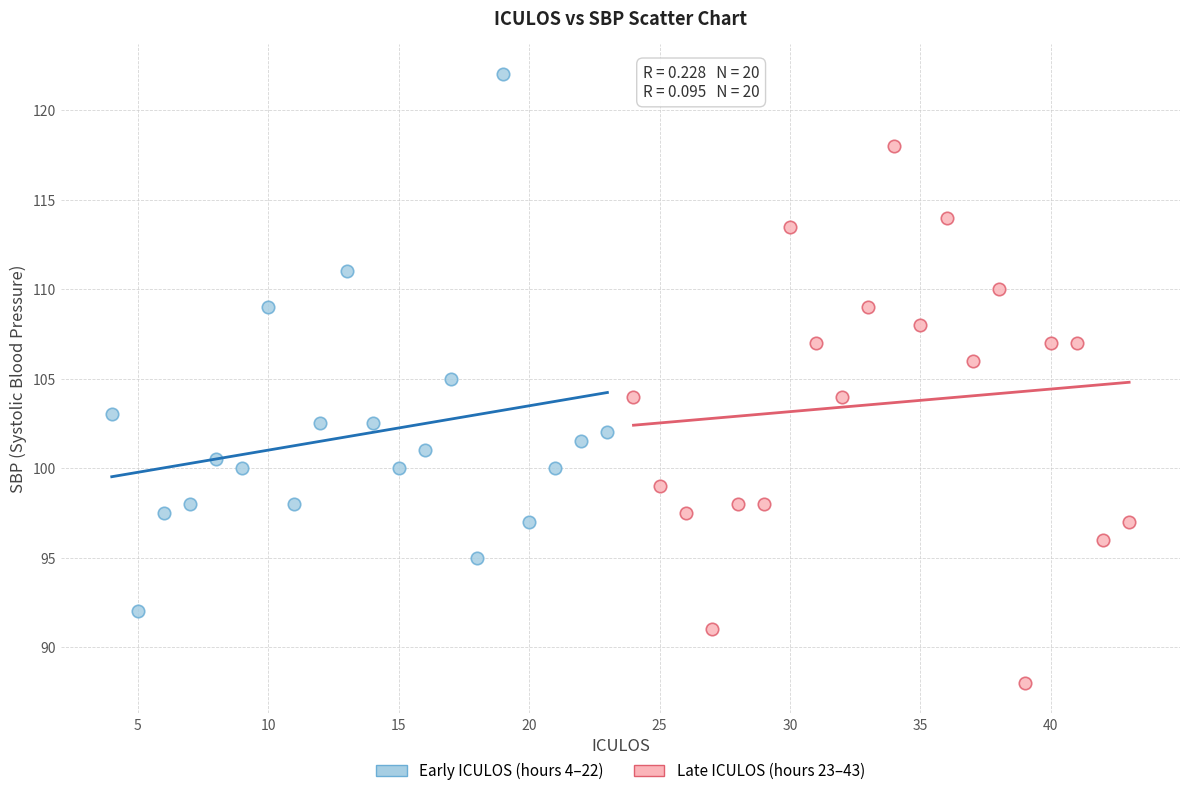

Which series reaches the maximum Y coordinate?

Early ICULOS (hours 4–22)